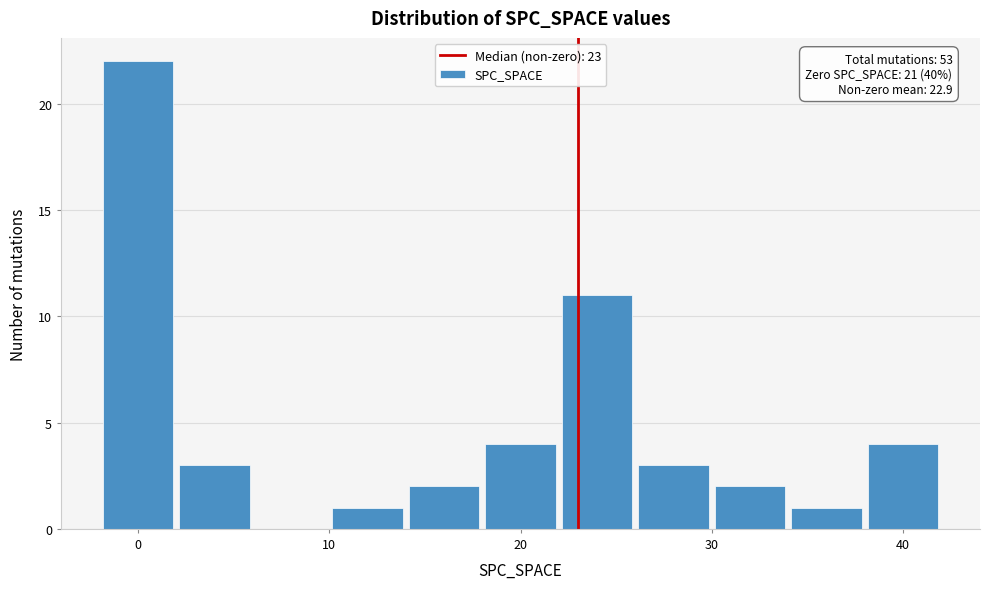

Which range on the x-axis has the tallest bar?

-2 to 2